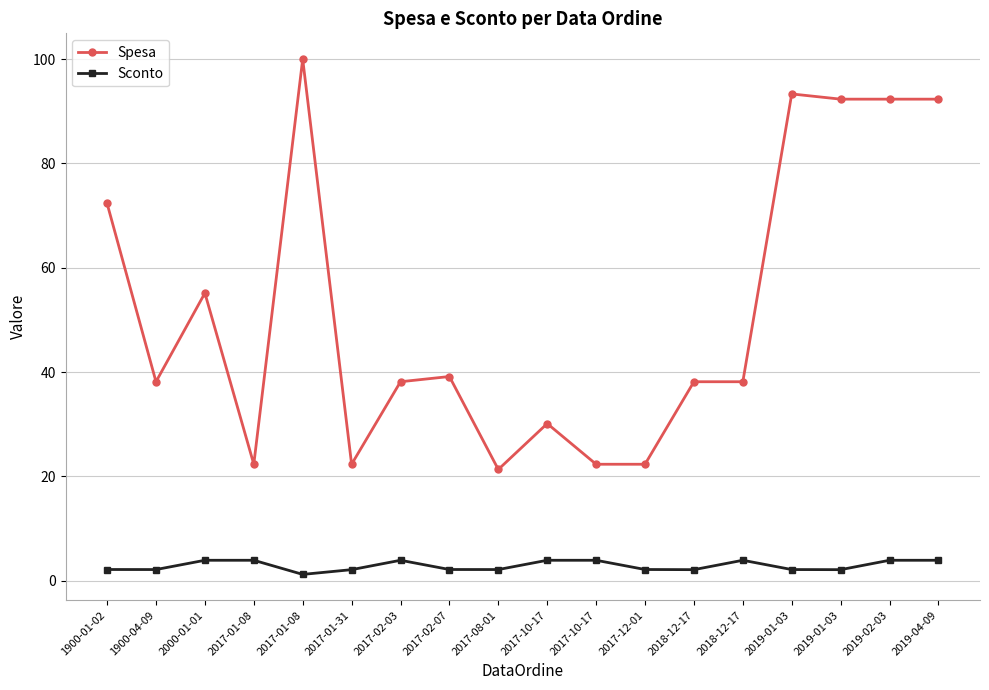

Reading right to left, transcribe all the data shown in this chart.

Spesa: 2019-04-09=92.3	2019-02-03=92.3	2019-01-03=92.3	2019-01-03=93.3	2018-12-17=38.1	2018-12-17=38.1	2017-12-01=22.3	2017-10-17=22.3	2017-10-17=30.1	2017-08-01=21.3	2017-02-07=39.1	2017-02-03=38.1	2017-01-31=22.3	2017-01-08=100.0	2017-01-08=22.3	2000-01-01=55.1	1900-04-09=38.1	1900-01-02=72.3
Sconto: 2019-04-09=3.9	2019-02-03=3.9	2019-01-03=2.1	2019-01-03=2.1	2018-12-17=3.9	2018-12-17=2.1	2017-12-01=2.1	2017-10-17=3.9	2017-10-17=3.9	2017-08-01=2.1	2017-02-07=2.1	2017-02-03=3.9	2017-01-31=2.1	2017-01-08=1.2	2017-01-08=3.9	2000-01-01=3.9	1900-04-09=2.1	1900-01-02=2.1